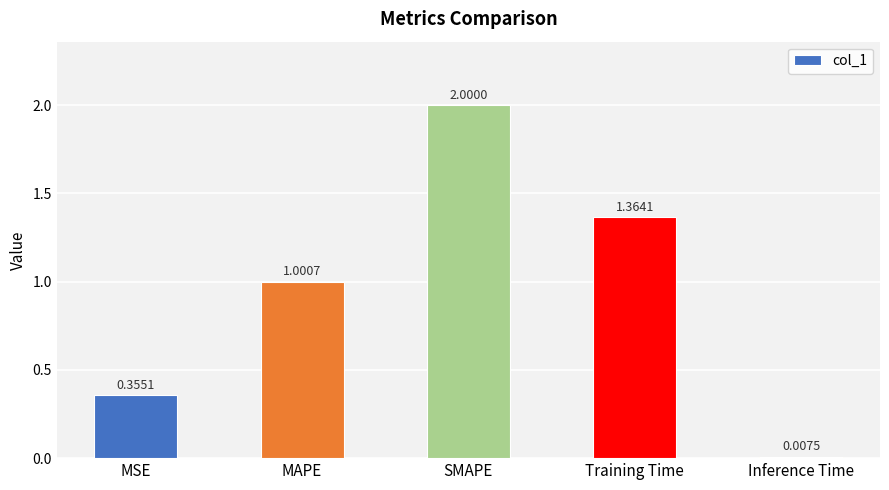

Which label corresponds to the smallest value in the chart?

Inference Time